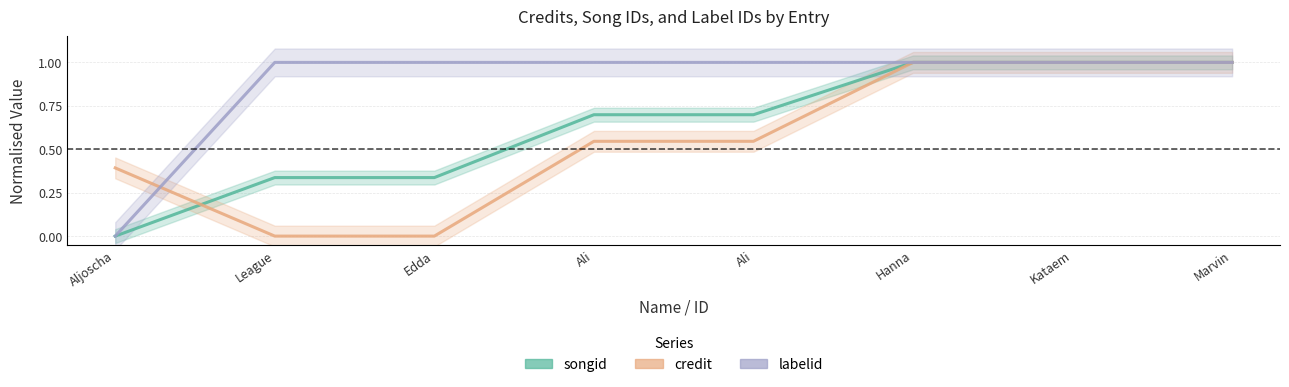

Which category has the highest value in the credit series?

Hanna